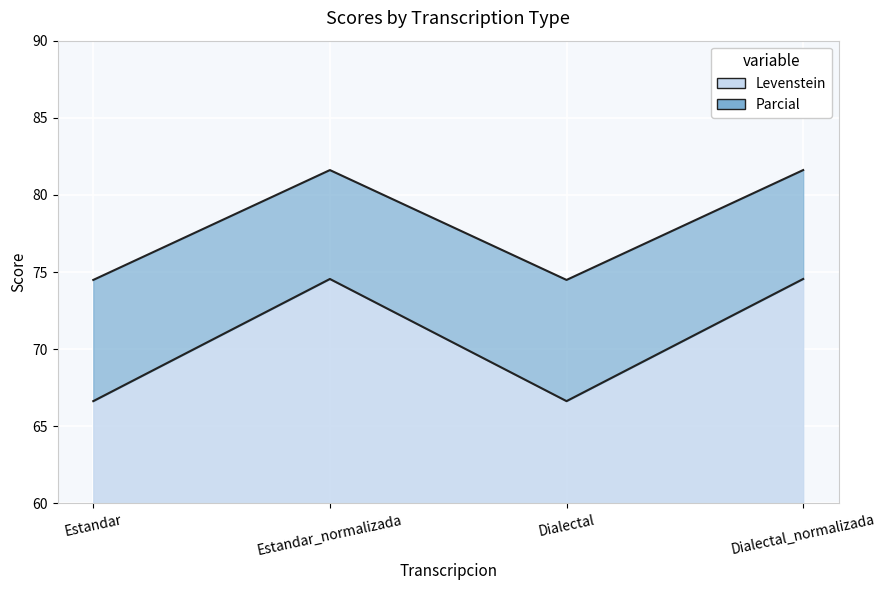

What is the difference between the highest and lowest values at Estandar_normalizada?

7.1